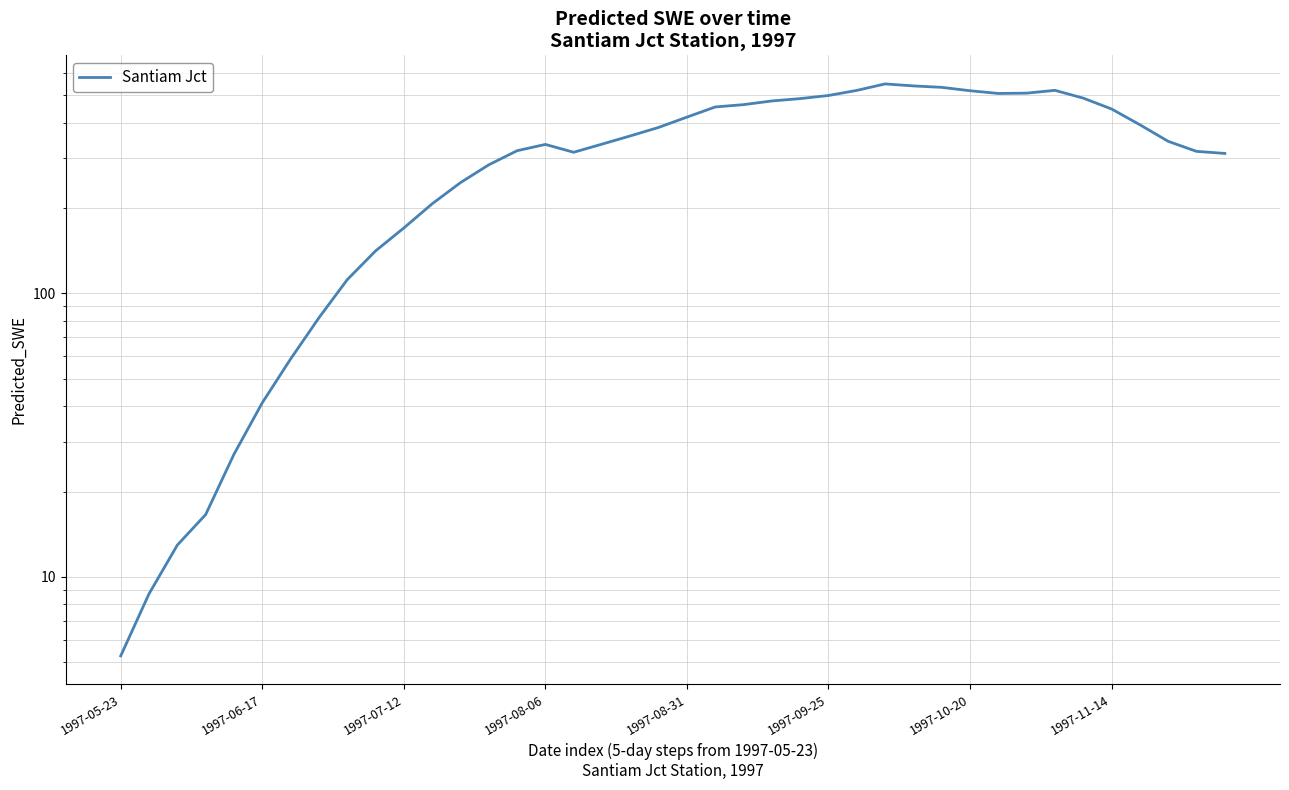

Approximately how many times larger is the value at 13 compared to 15?

0.8